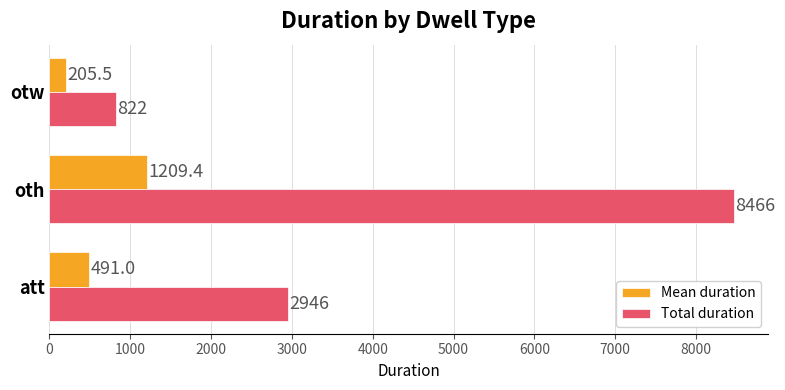

Which series has the largest total across all categories?

Total duration